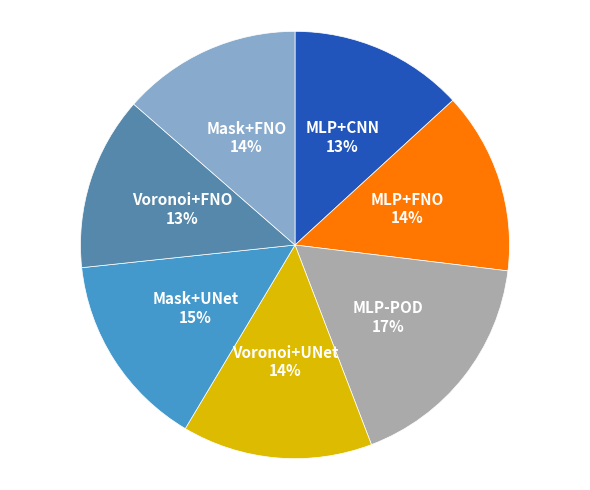

Does MLP-POD account for over 50% of the chart?

No